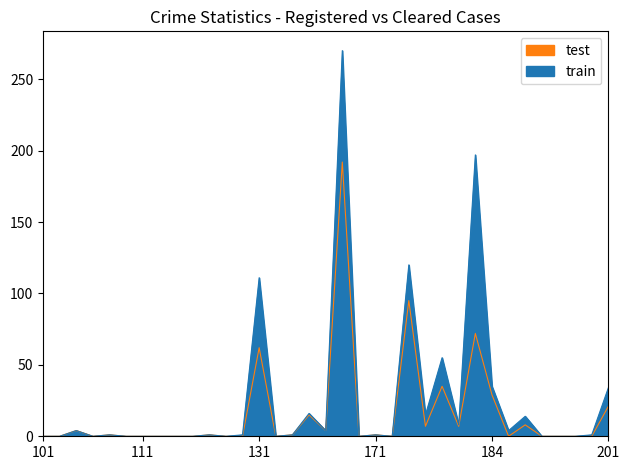

At how many categories does at least one series exceed 42?

5